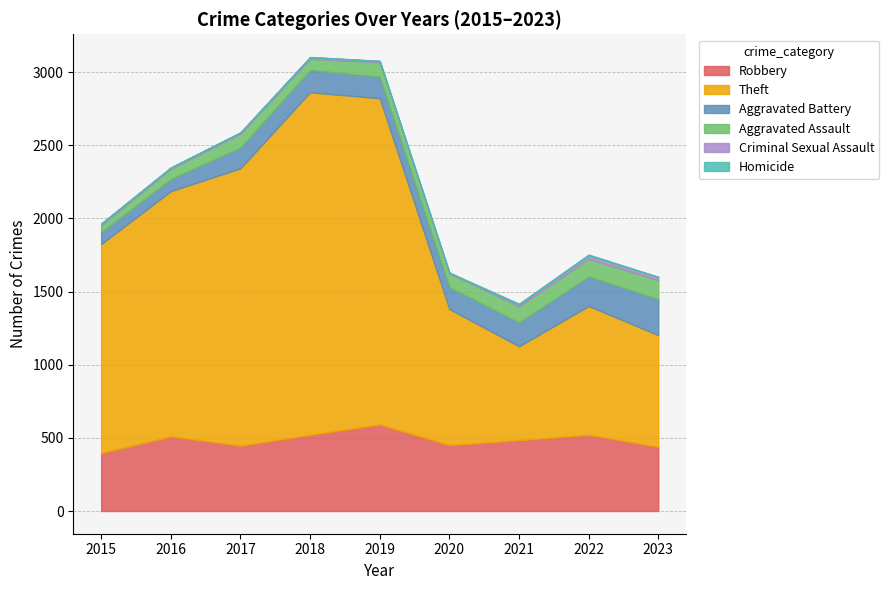

The value of Theft at 2020 is 930. True or false?

True